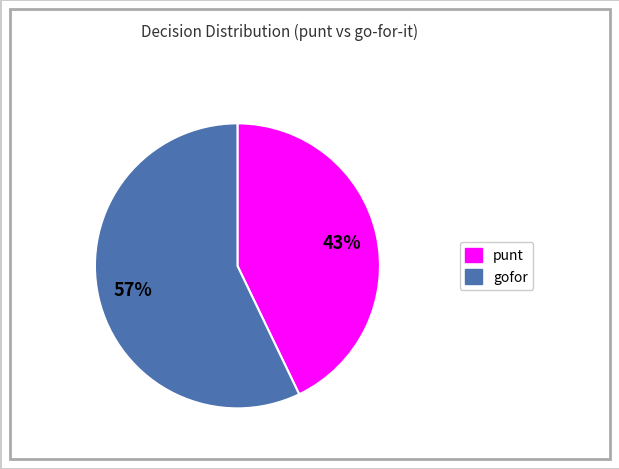

Which slice is the largest?

gofor